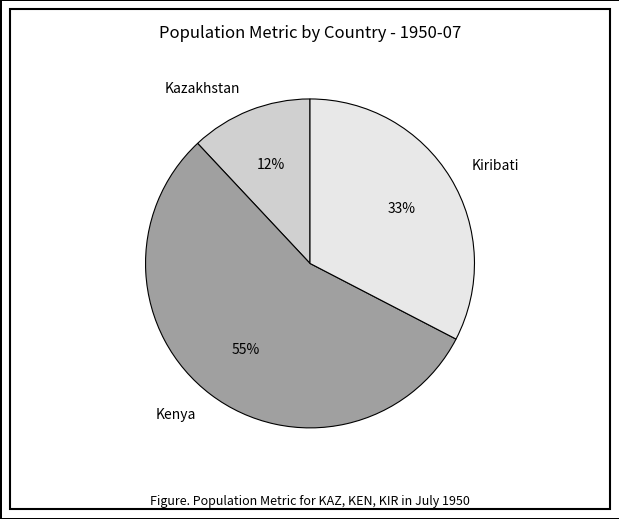

How many slices are in this pie chart?

3